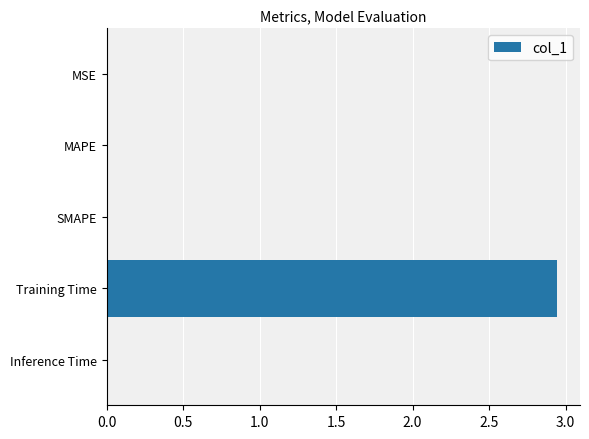

What is the sum of all values?

3.0